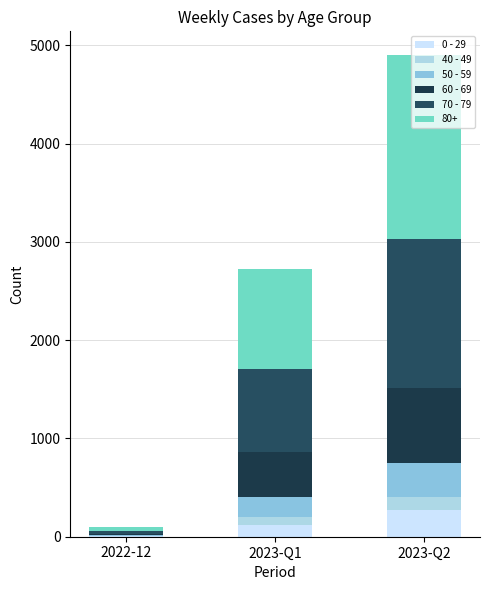

What are all the series names shown in the legend?

0 - 29, 40 - 49, 50 - 59, 60 - 69, 70 - 79, 80+